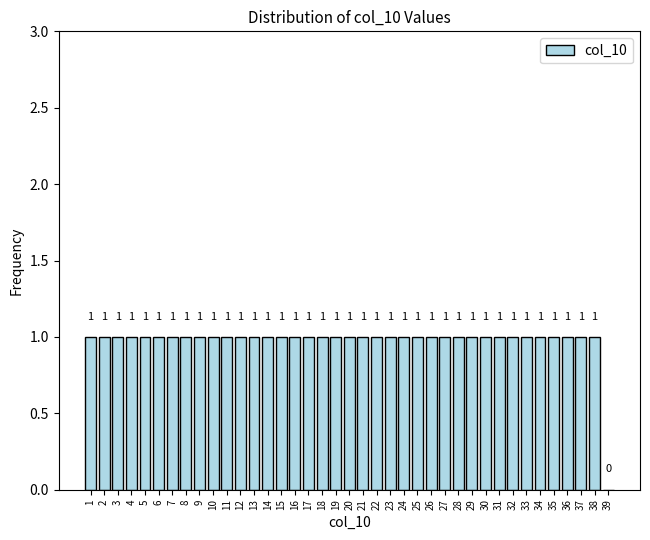

Reading left to right, list all the values displayed in this chart.

1=1	2=1	3=1	4=1	5=1	6=1	7=1	8=1	9=1	10=1	11=1	12=1	13=1	14=1	15=1	16=1	17=1	18=1	19=1	20=1	21=1	22=1	23=1	24=1	25=1	26=1	27=1	28=1	29=1	30=1	31=1	32=1	33=1	34=1	35=1	36=1	37=1	38=1	39=0